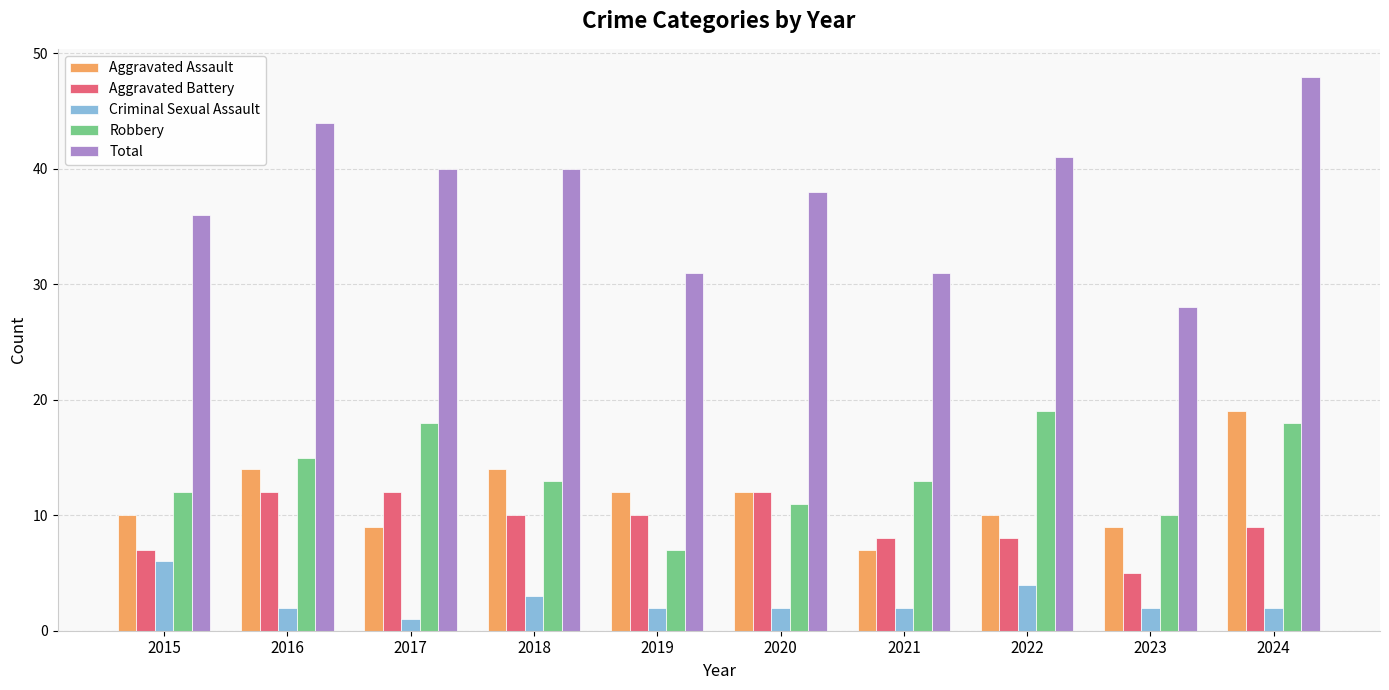

At how many categories does at least one series exceed 13?

10